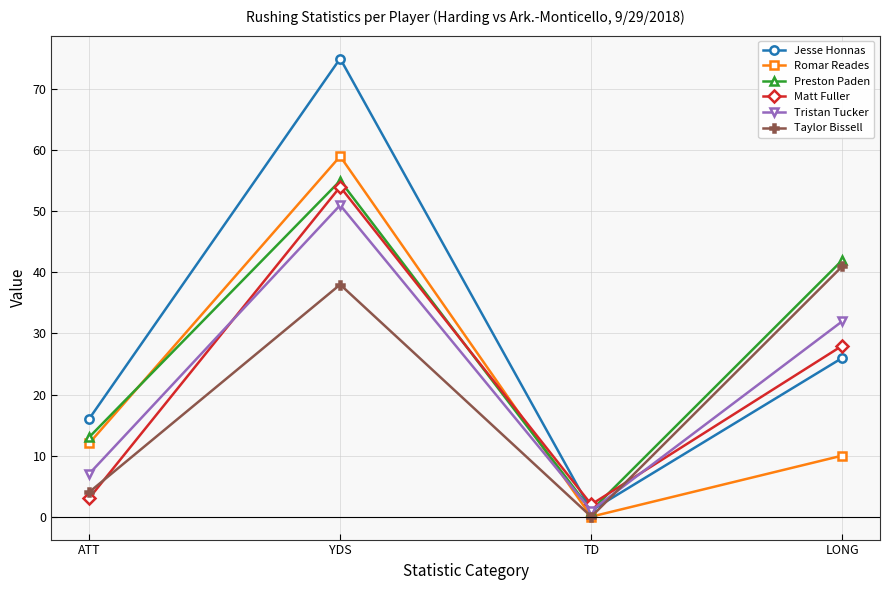

The value of Taylor Bissell at YDS is 38. True or false?

True